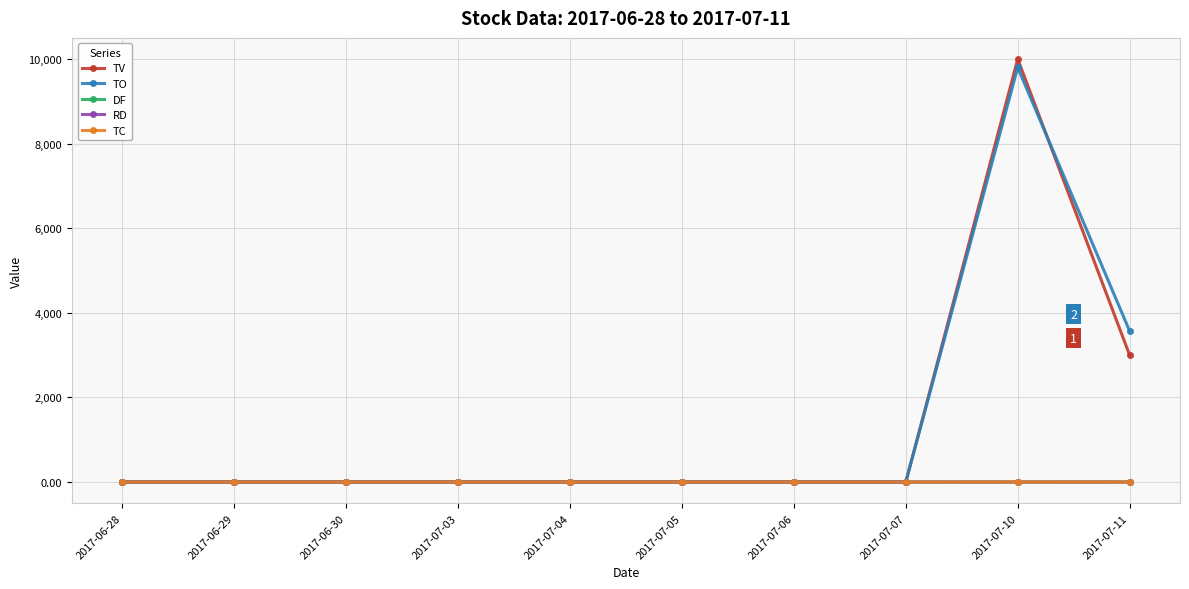

Between 2017-07-10 and 2017-07-11, which series saw the biggest shift?

TV